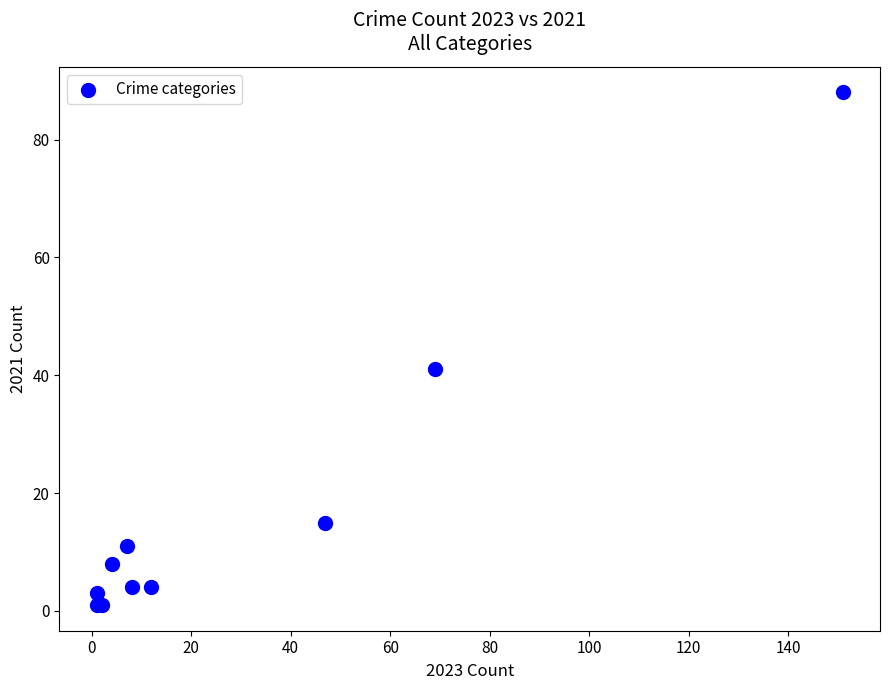

What Y value in the scatter plot is closest to 44?

41